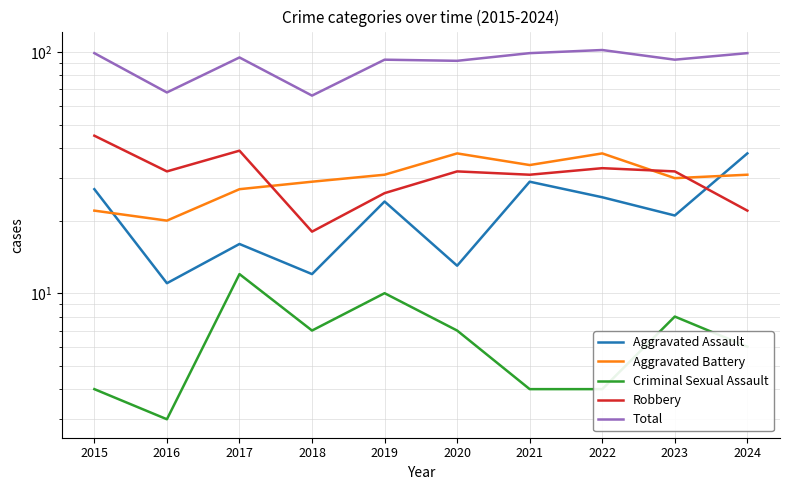

Where is the first local minimum for Total?

2016